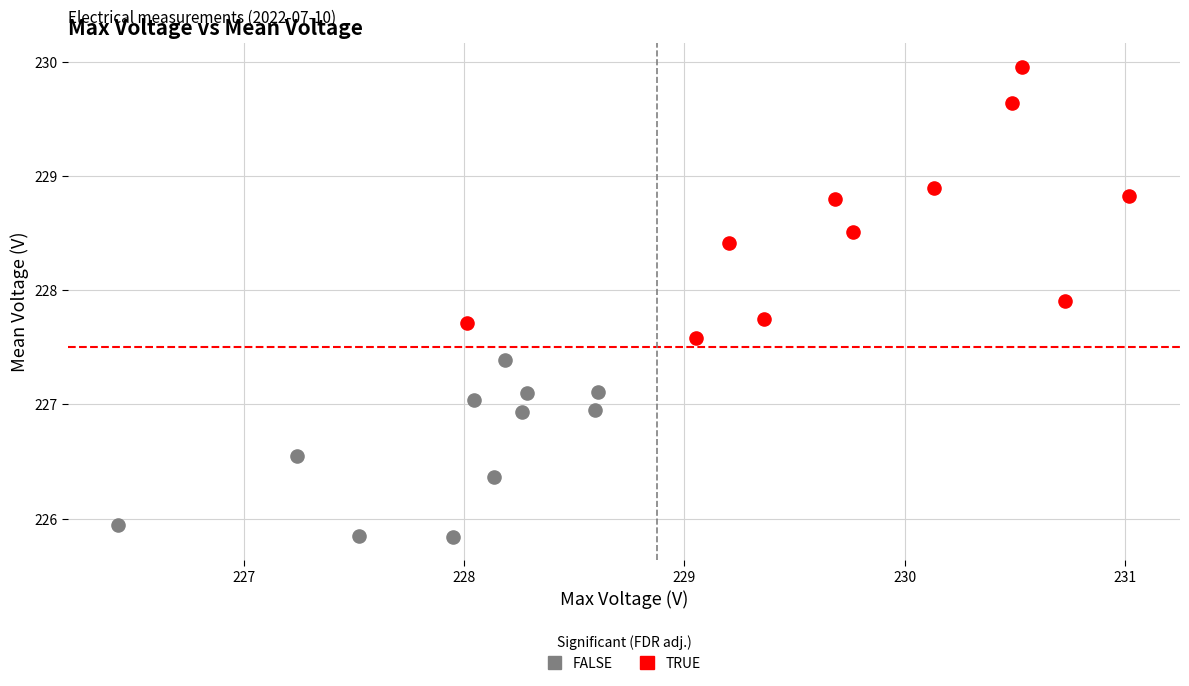

Which series reaches the minimum Y coordinate?

FALSE